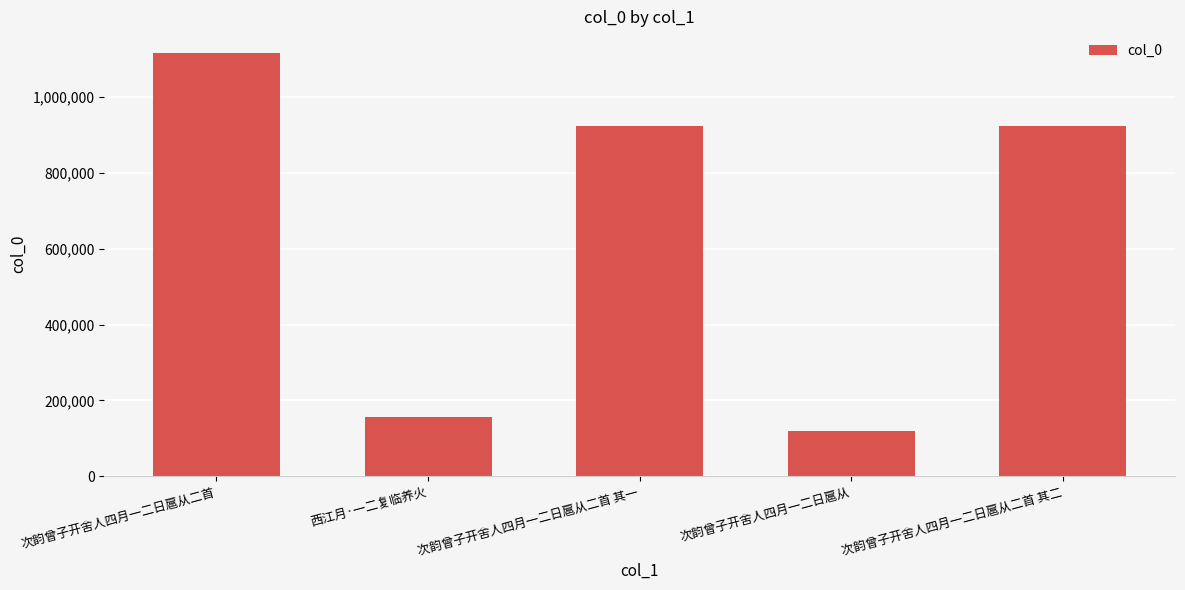

What is the difference between the maximum and minimum values?

998062